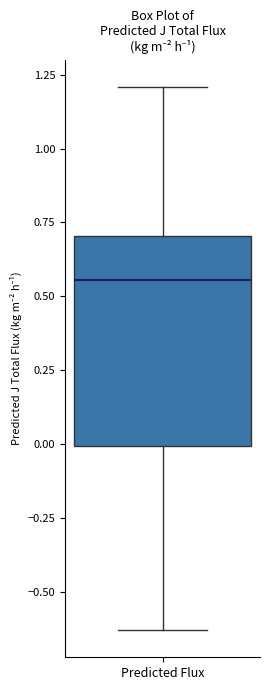

Transcribe this box plot: give where the median line is, the range the box spans, and where the two whiskers end, as read against the y-axis. The values are not printed on the chart, so give them approximately, as read against the axis.

median 0.55, box 0.00 to 0.70, whiskers -0.65 to 1.20